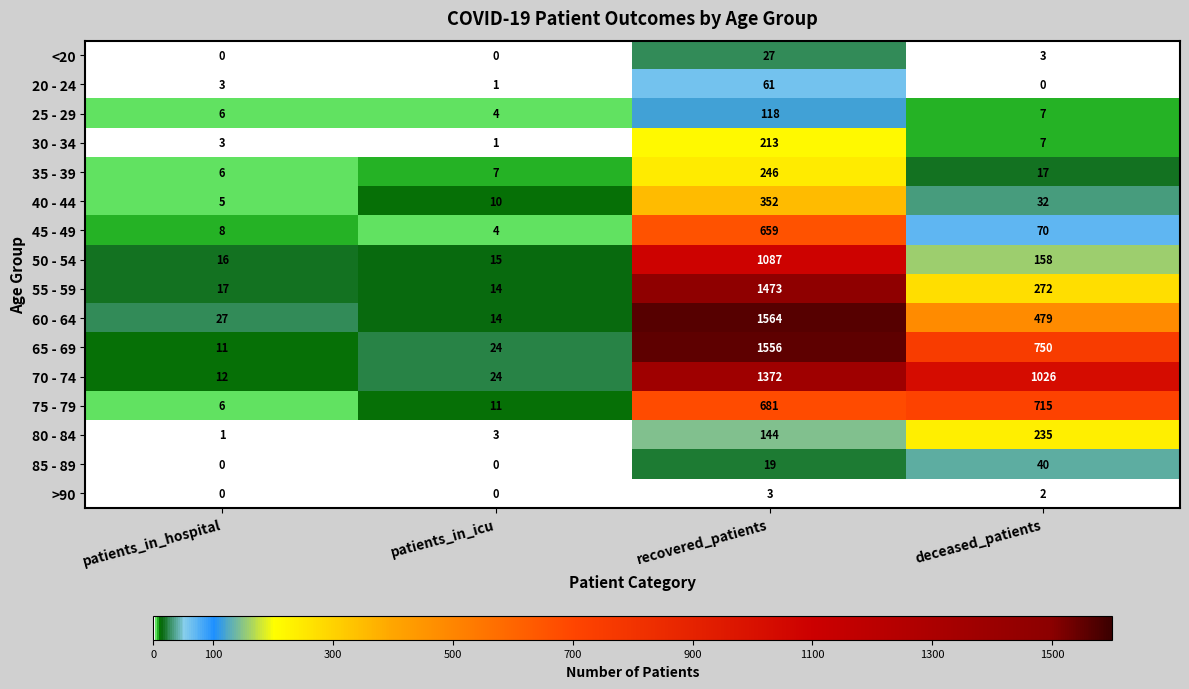

Which series changed the most between patients_in_hospital and deceased_patients?

70 - 74